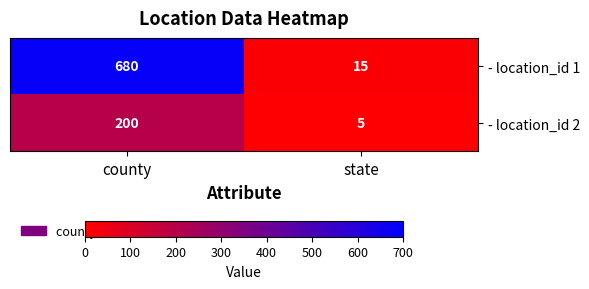

List the series in order of their peak value, highest first.

- location_id 1, - location_id 2